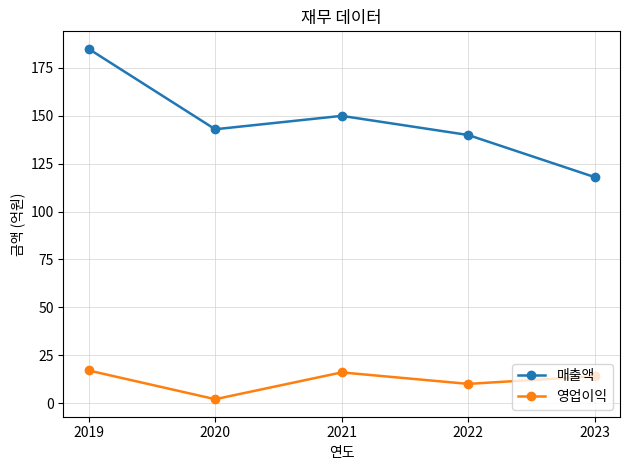

Is the value of 영업이익 at 2019 greater than the value of 매출액 at 2019?

No